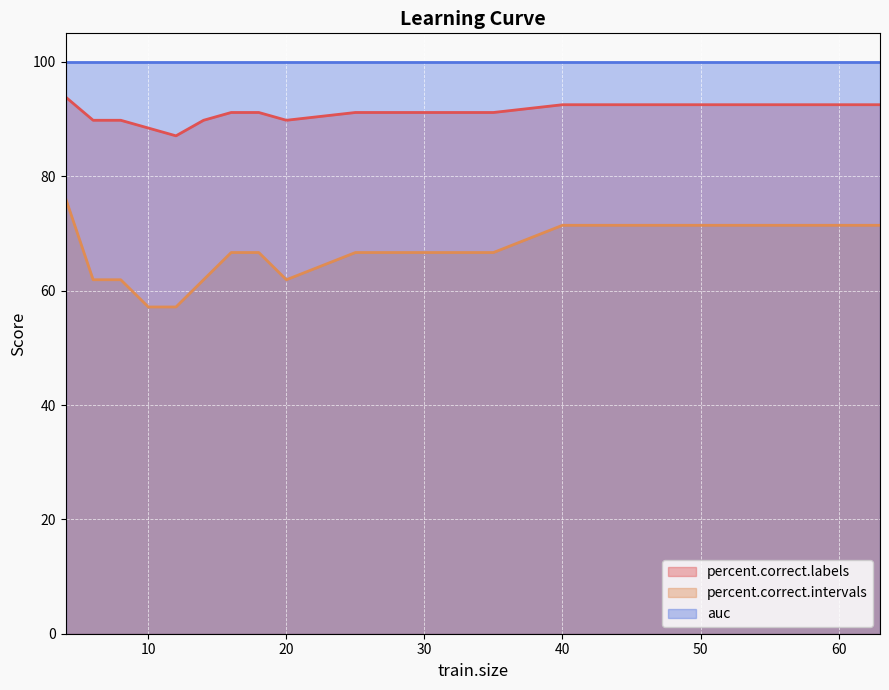

What is the difference between the second highest and minimum values in the percent.correct.intervals series?

14.3